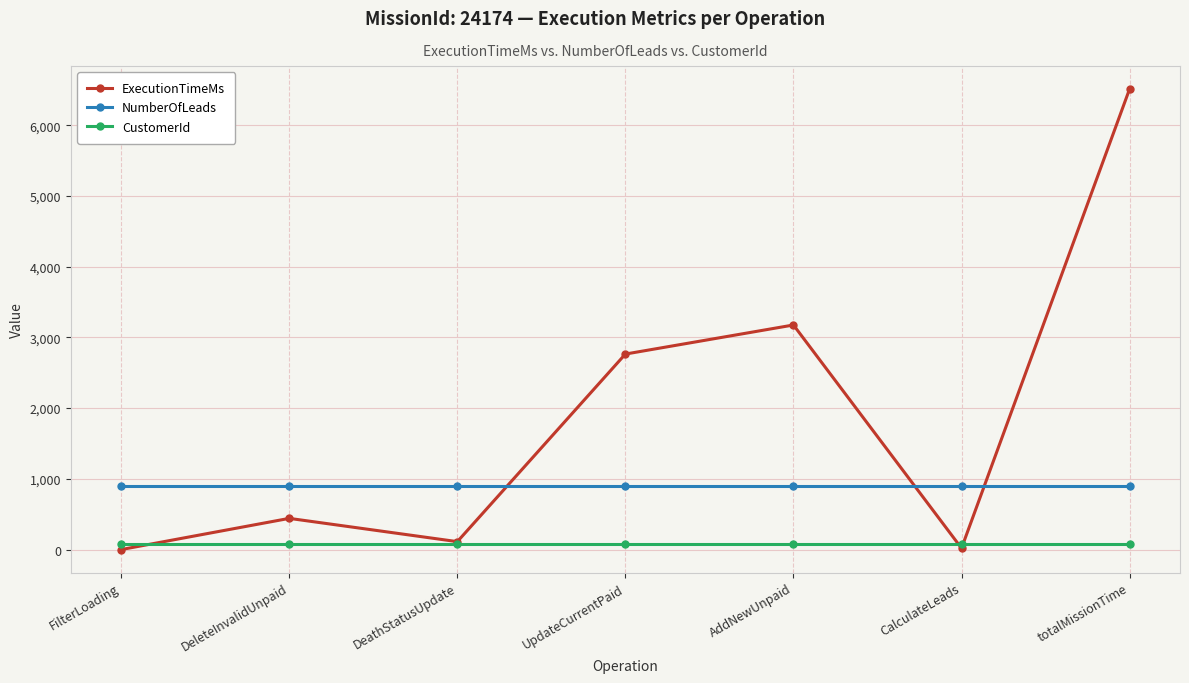

How many values in the ExecutionTimeMs series are below 441?

3